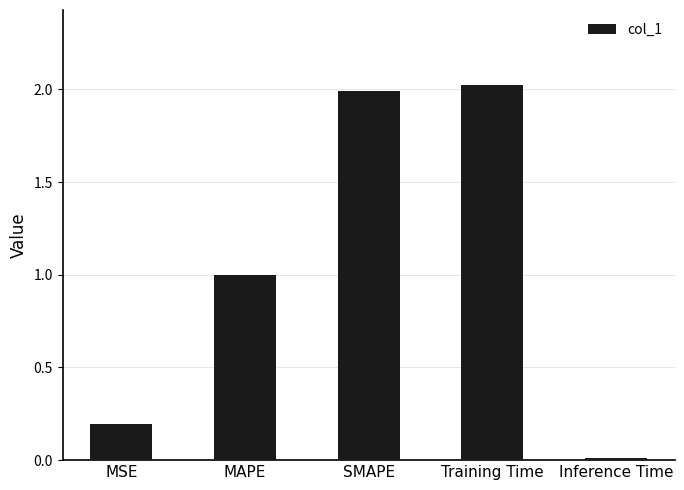

What is the difference between the values at MSE and SMAPE?

1.8